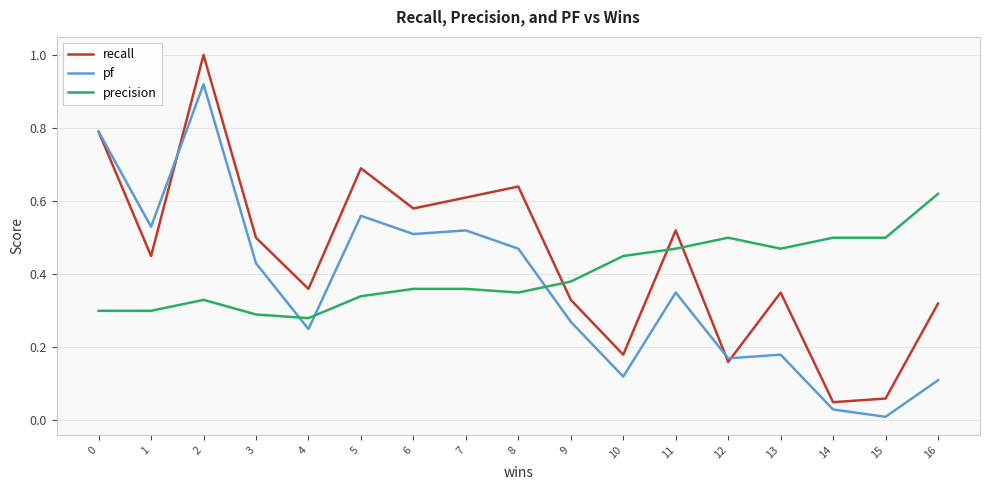

At which label does precision reach its minimum?

4